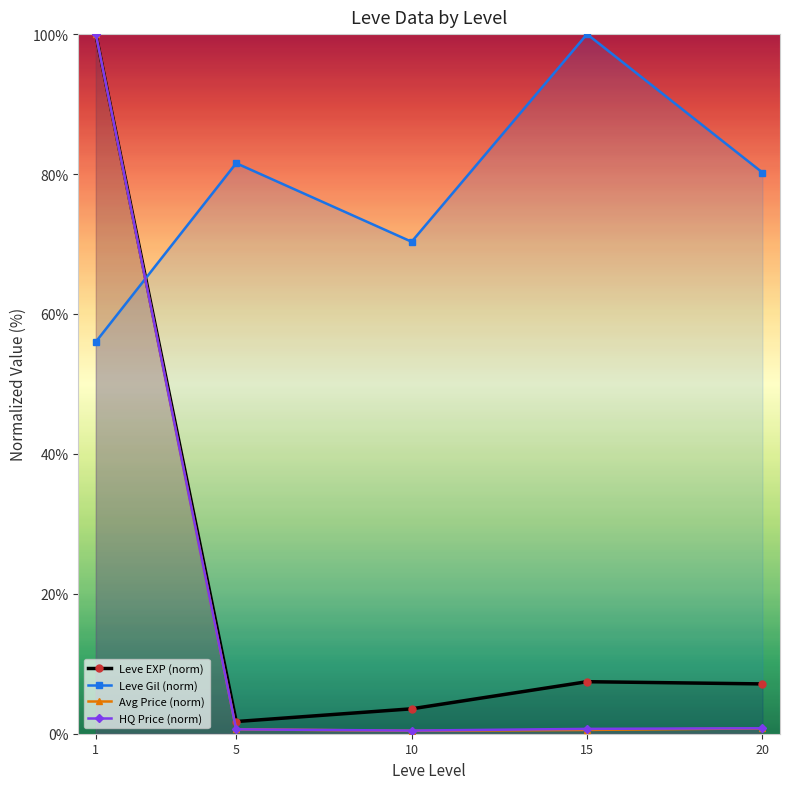

Where is the first local minimum for HQ Price (norm)?

10